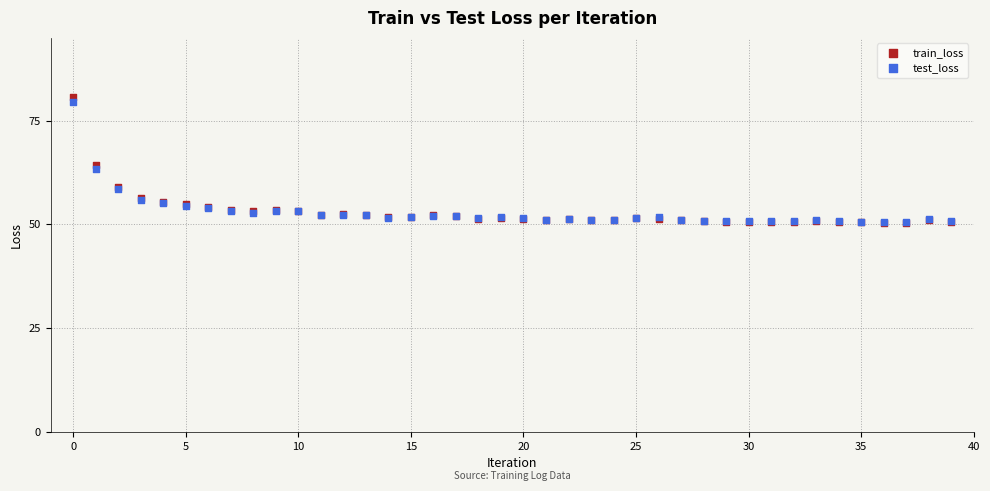

What are all the series names shown in the legend?

train_loss, test_loss